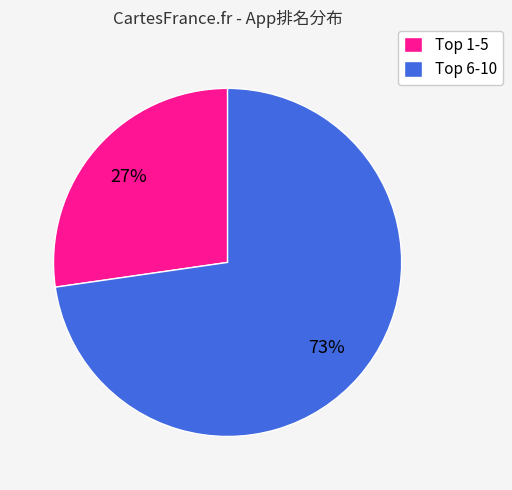

Which category has the biggest portion of the pie?

Top 6-10